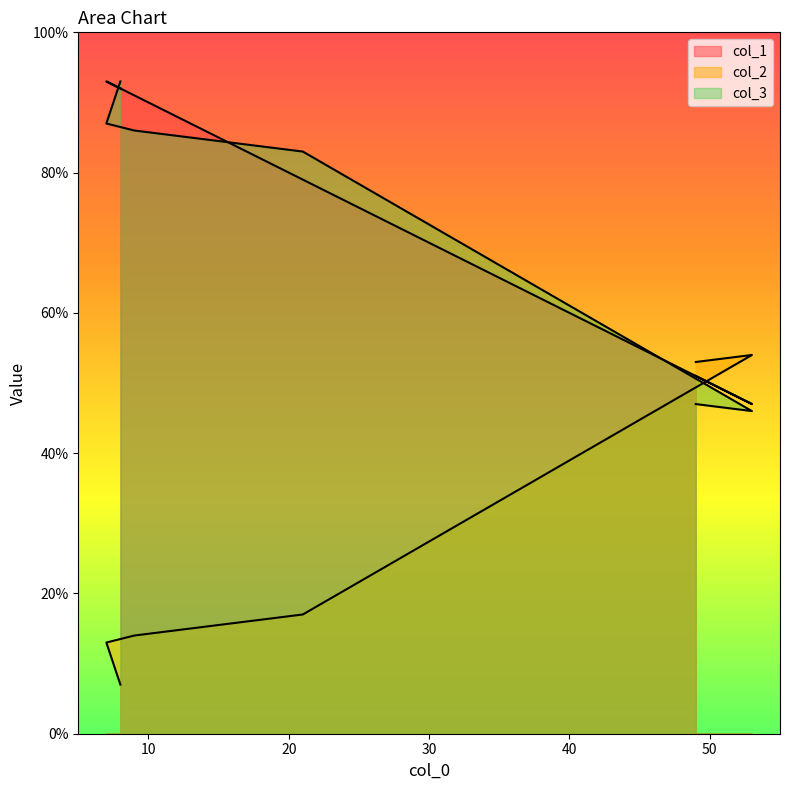

The col_1 series shows 79 at 21. True or false?

True